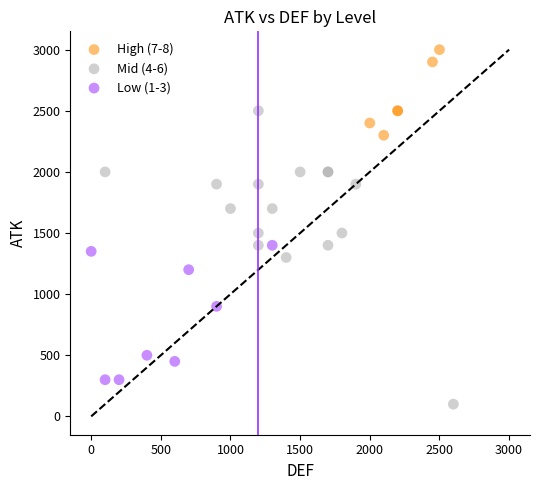

Which series reaches the minimum Y coordinate?

Mid (4-6)